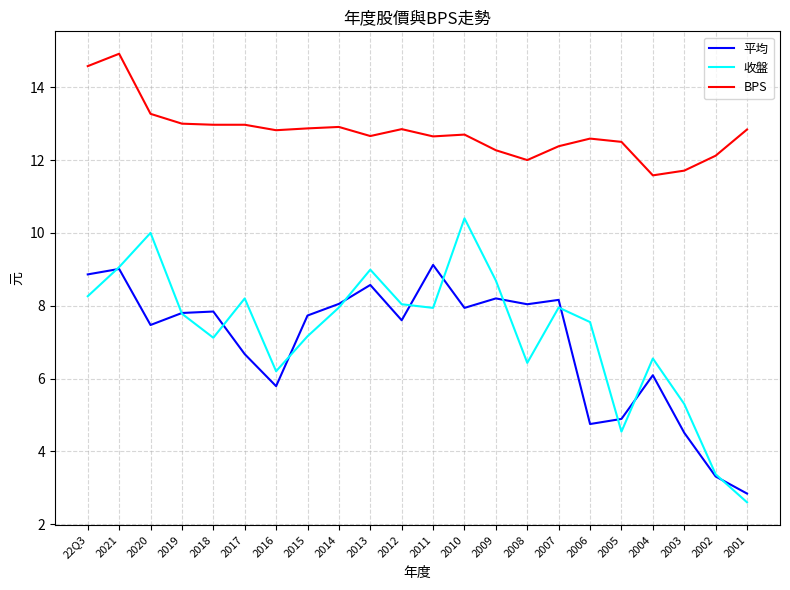

The 平均 series shows 5.1 at 2001. True or false?

False